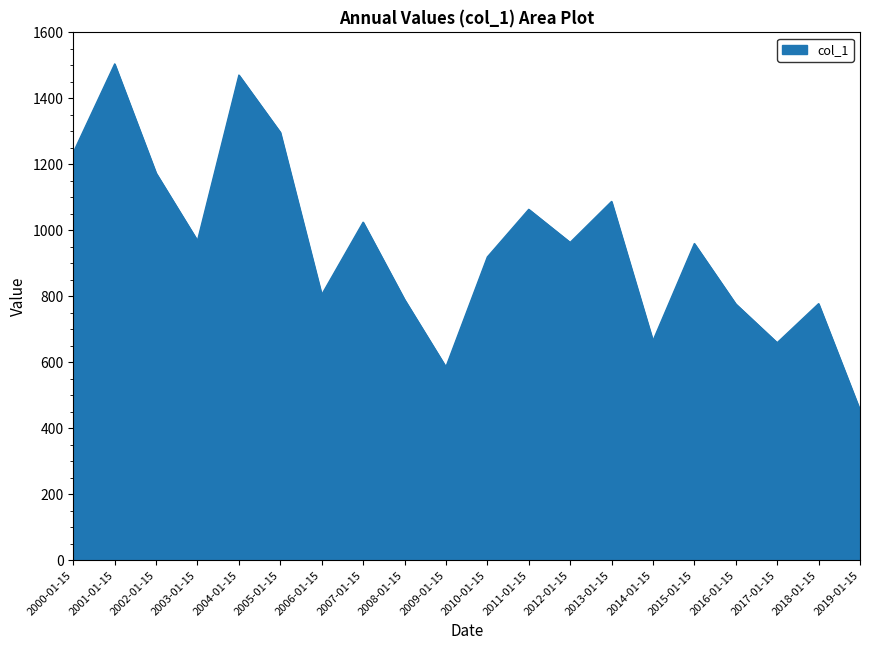

What is the smallest value displayed?

455.6